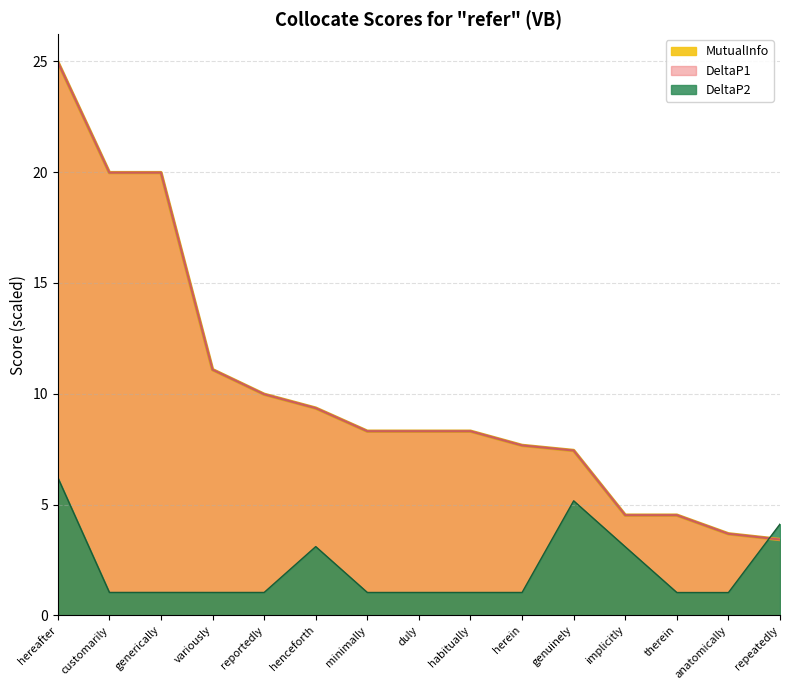

What is the label of the 15th point from the left?

repeatedly